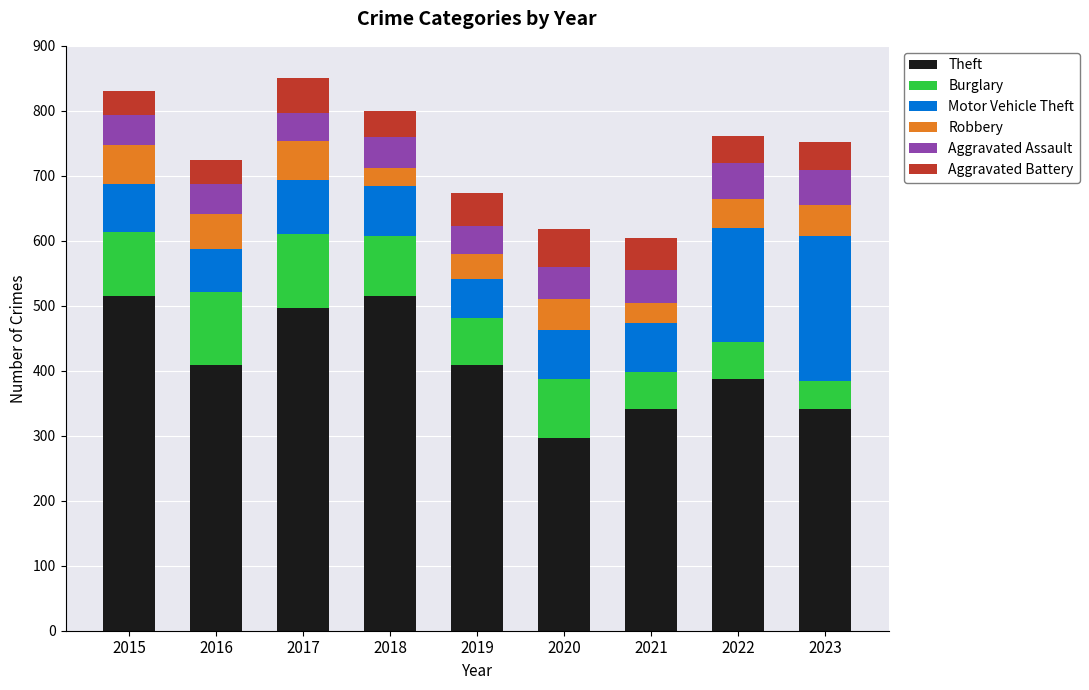

What is the total value across all series at 2023?

752